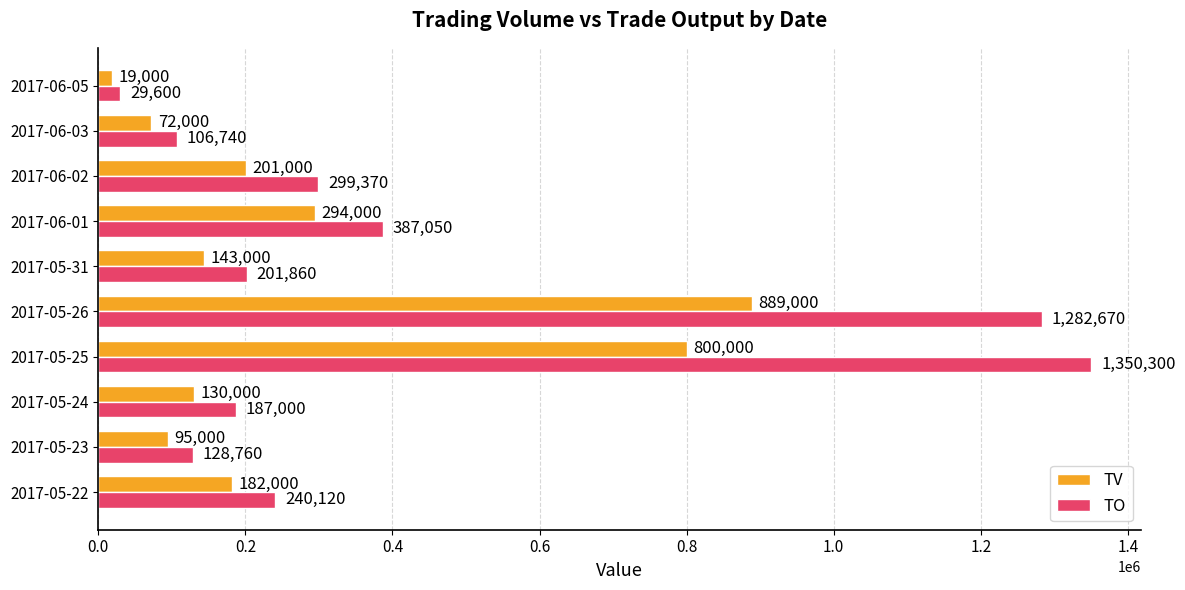

The value of TO at 2017-05-26 is 1282670. True or false?

True